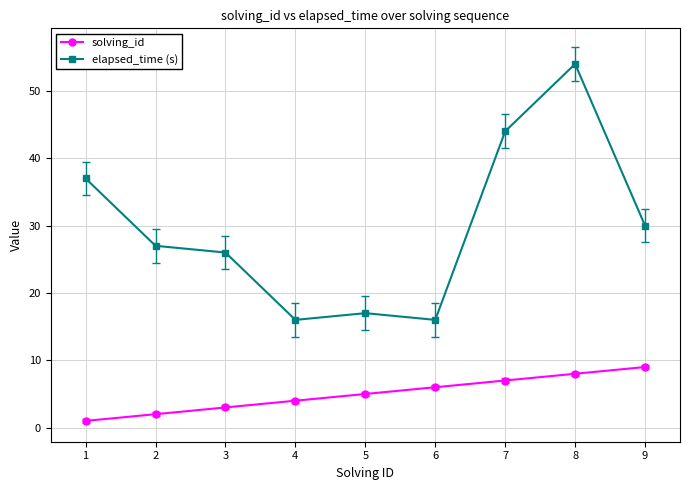

Which series has the largest range (max minus min)?

elapsed_time (s)